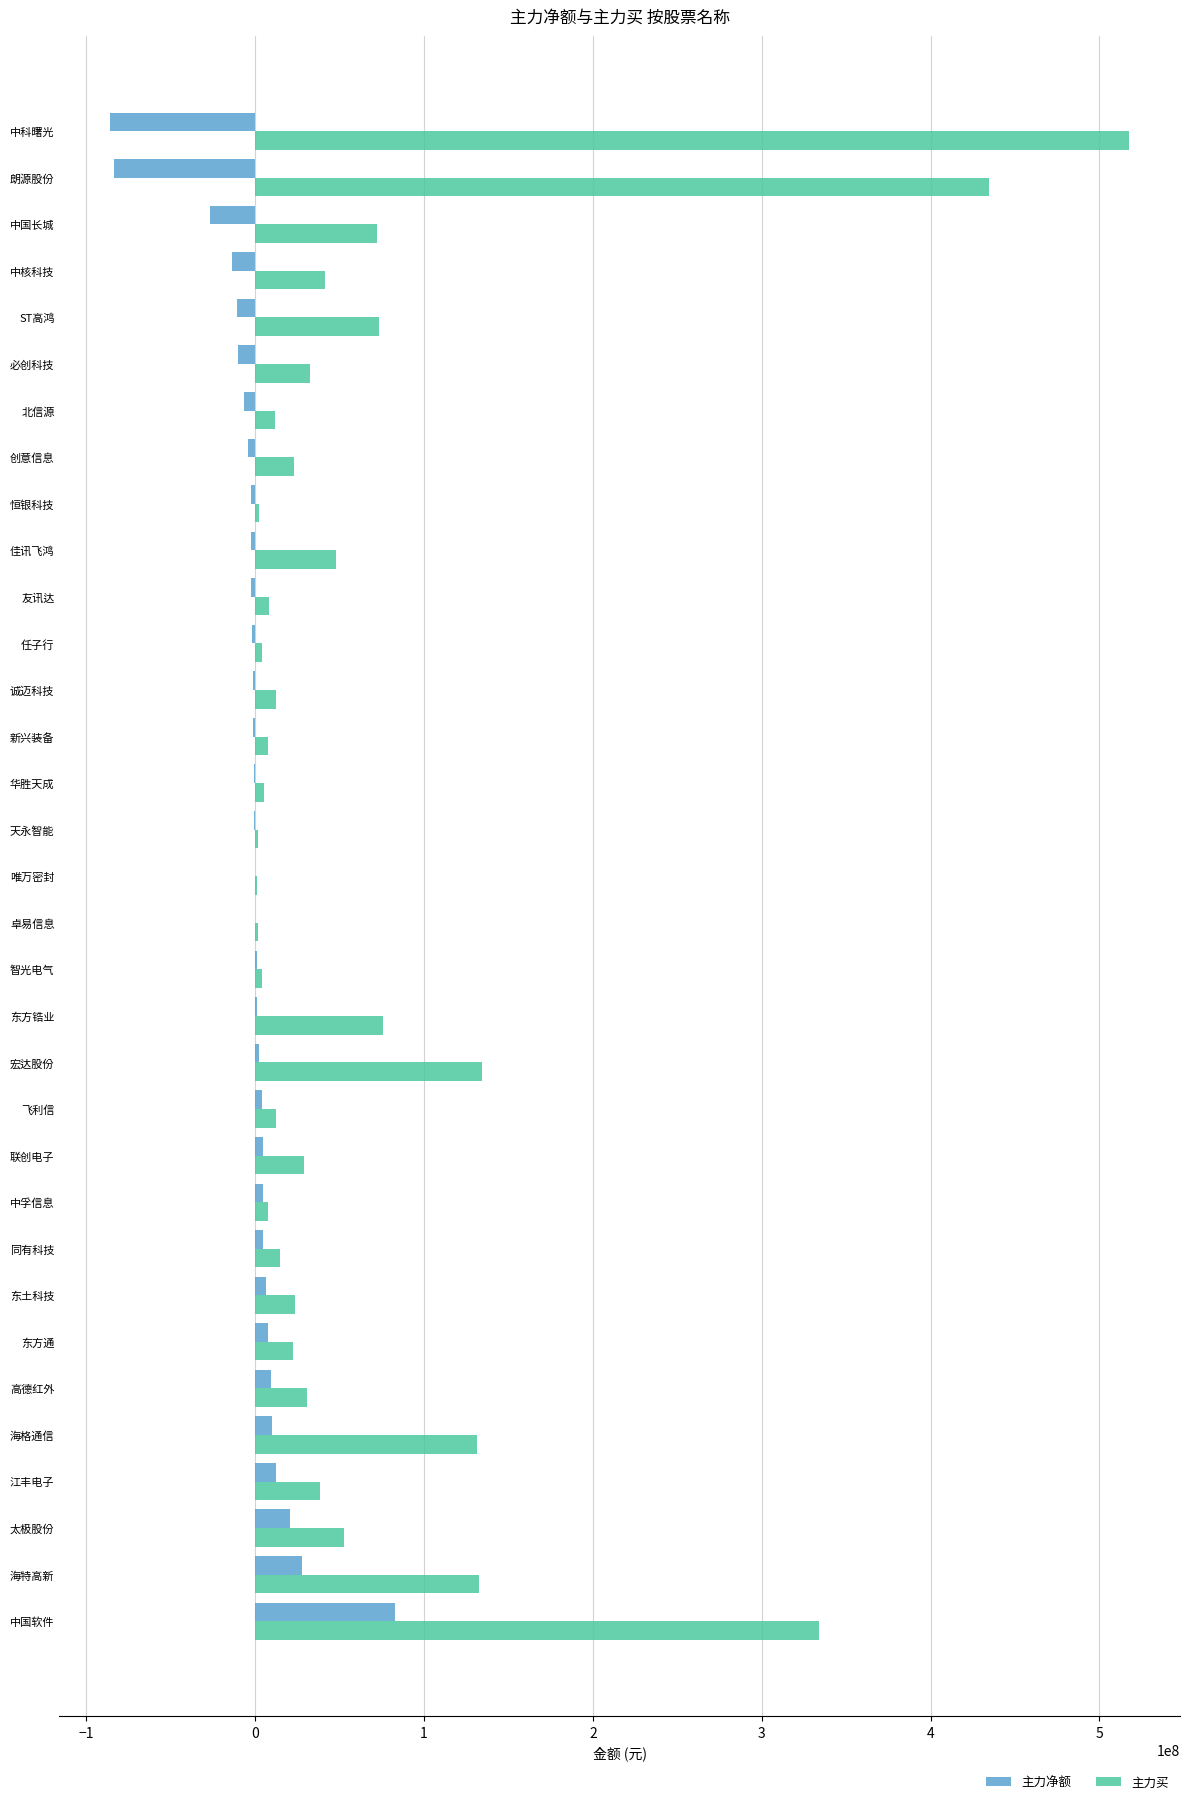

Between 海格通信 and 卓易信息, which series saw the biggest shift?

主力买